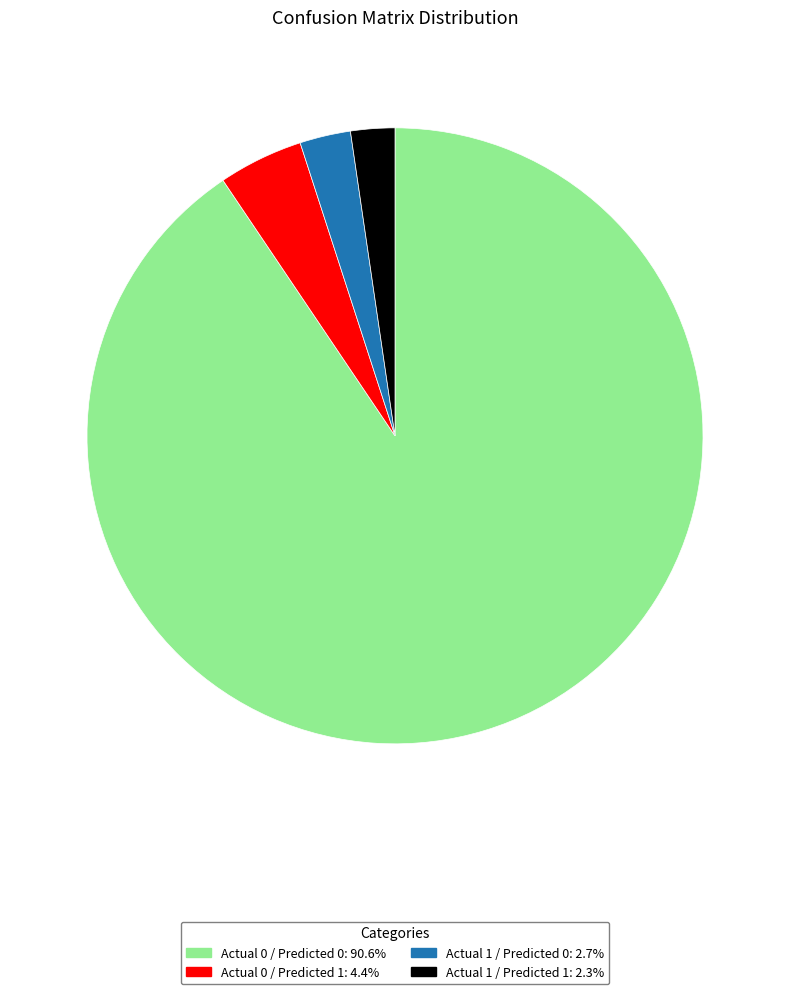

What is the largest slice in the pie chart?

Actual 0 / Predicted 0